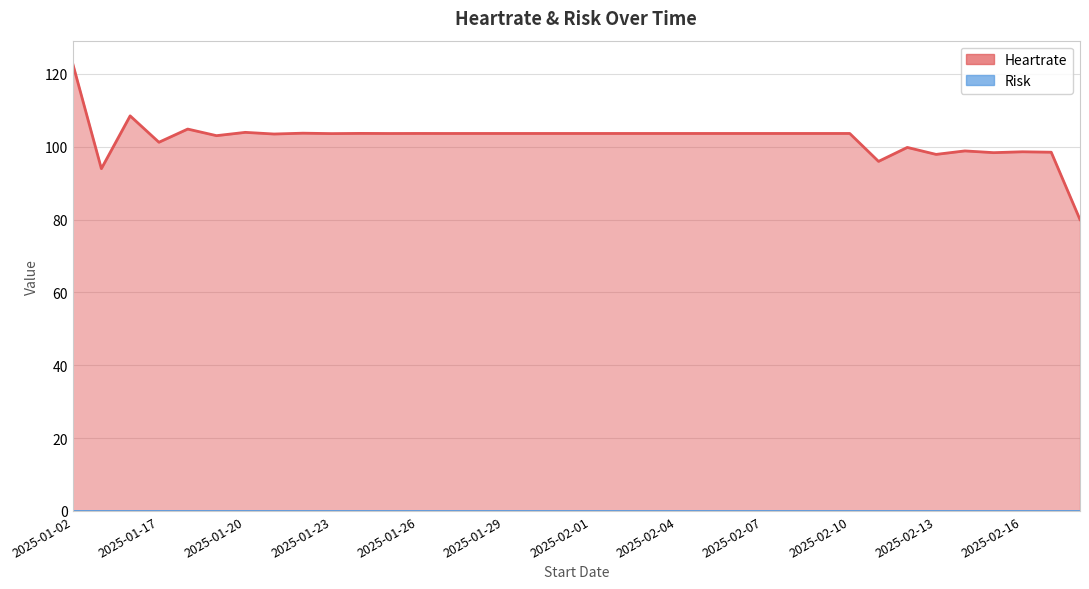

The value at 2025-01-25 is 60.5. True or false?

False